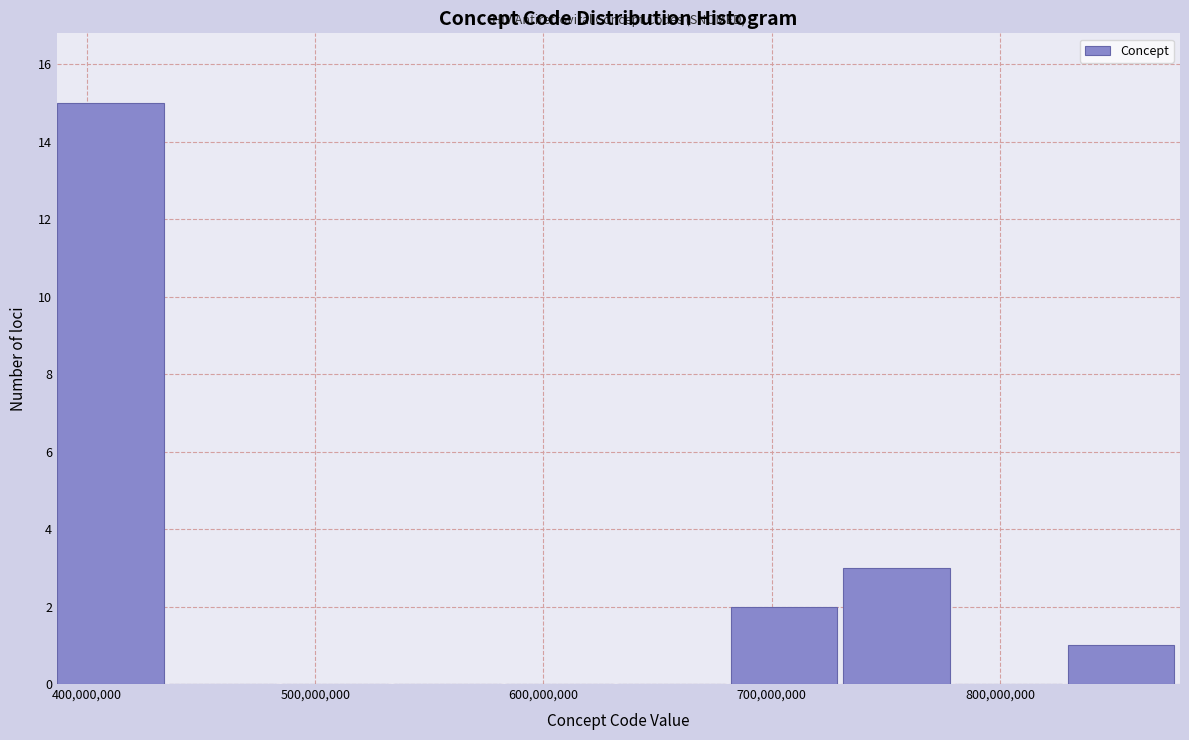

Reading left to right, transcribe this chart: for each bar, give the range it covers on the x-axis and its height. Neither the bar edges nor the heights are printed on the chart, so give them approximately, as read against the axes.

390000000 to 440000000: 15
440000000 to 490000000: 0
490000000 to 530000000: 0
530000000 to 580000000: 0
580000000 to 630000000: 0
630000000 to 680000000: 0
680000000 to 730000000: 2
730000000 to 780000000: 3
780000000 to 830000000: 0
830000000 to 880000000: 1